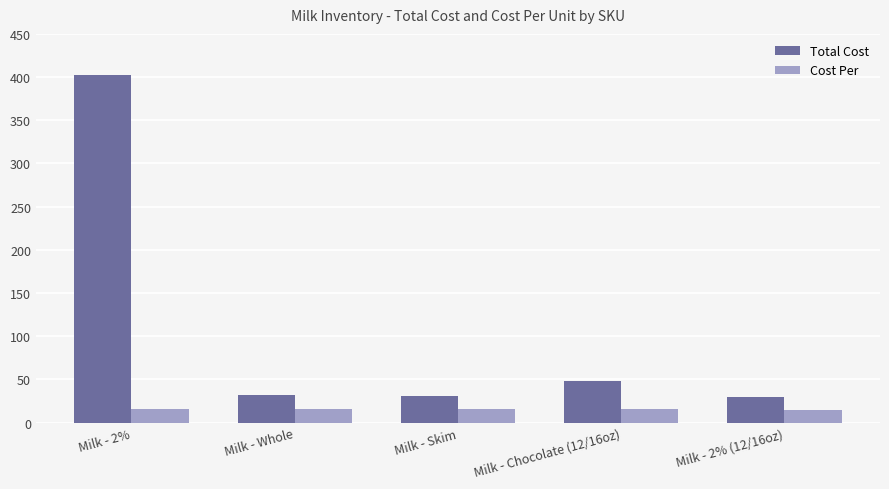

Which series has the widest spread of values?

Total Cost